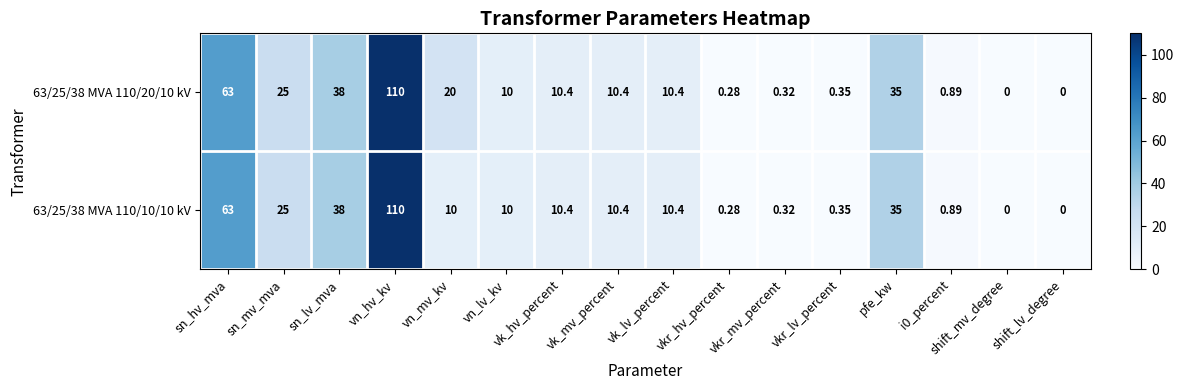

Is the value of 63/25/38 MVA 110/10/10 kV at vn_hv_kv greater than the value of 63/25/38 MVA 110/20/10 kV at sn_hv_mva?

Yes